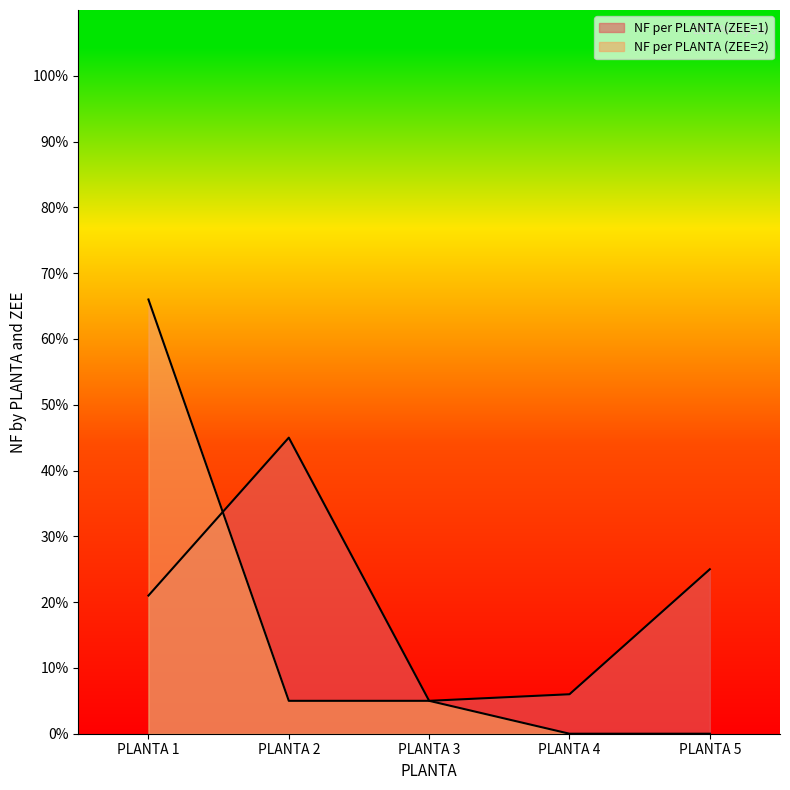

How many lines are shown in the chart?

2